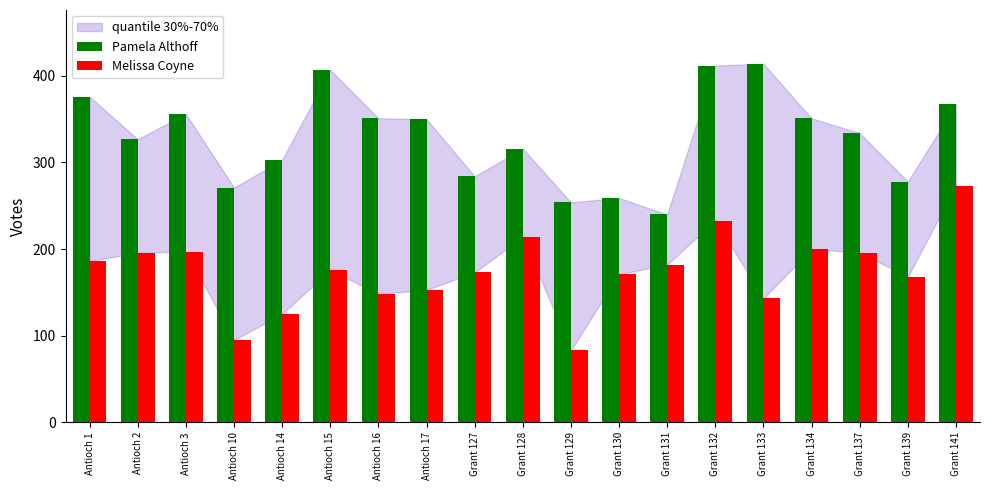

At Antioch 16, list the series in order from largest to smallest.

Pamela Althoff, Melissa Coyne